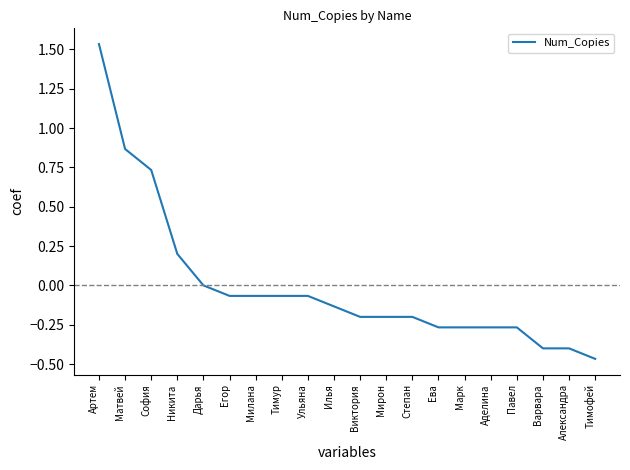

The chart shows a value of -0.0 at Тимур. True or false?

False